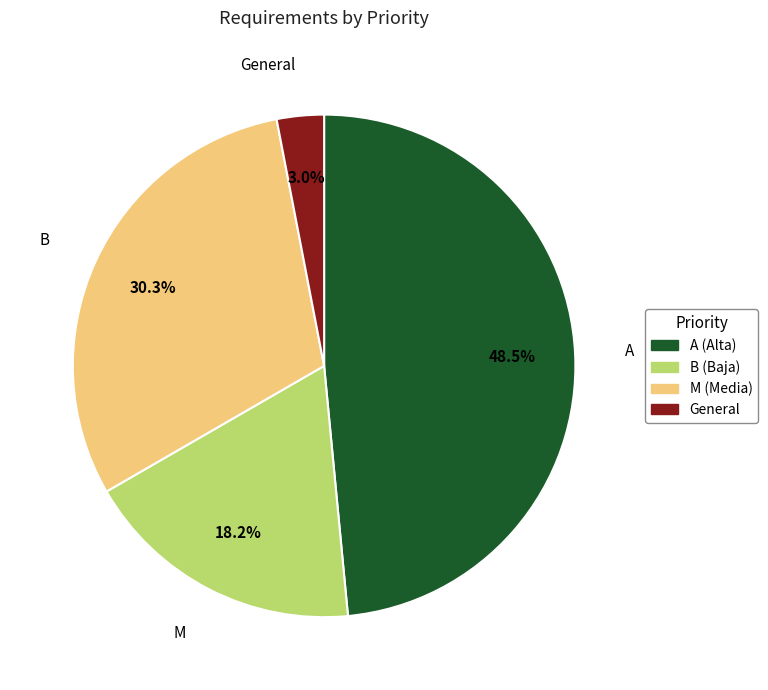

Which category has the smallest portion of the pie?

General